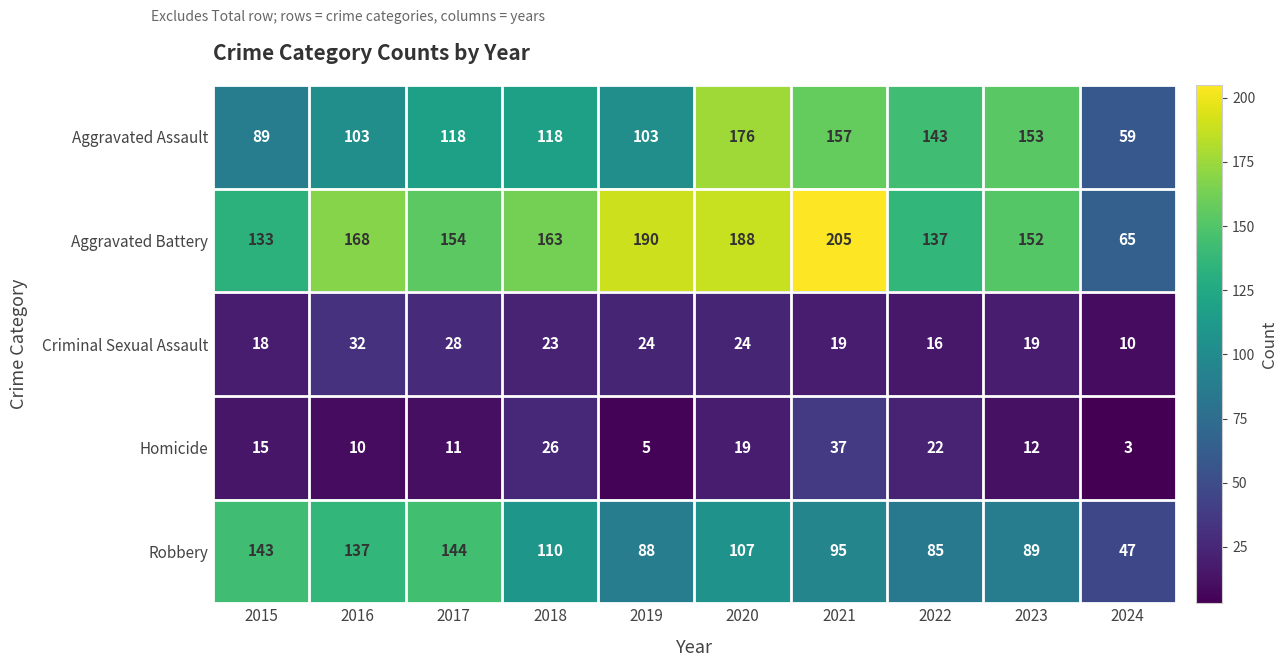

Which series changed the most between 2021 and 2024?

Aggravated Battery